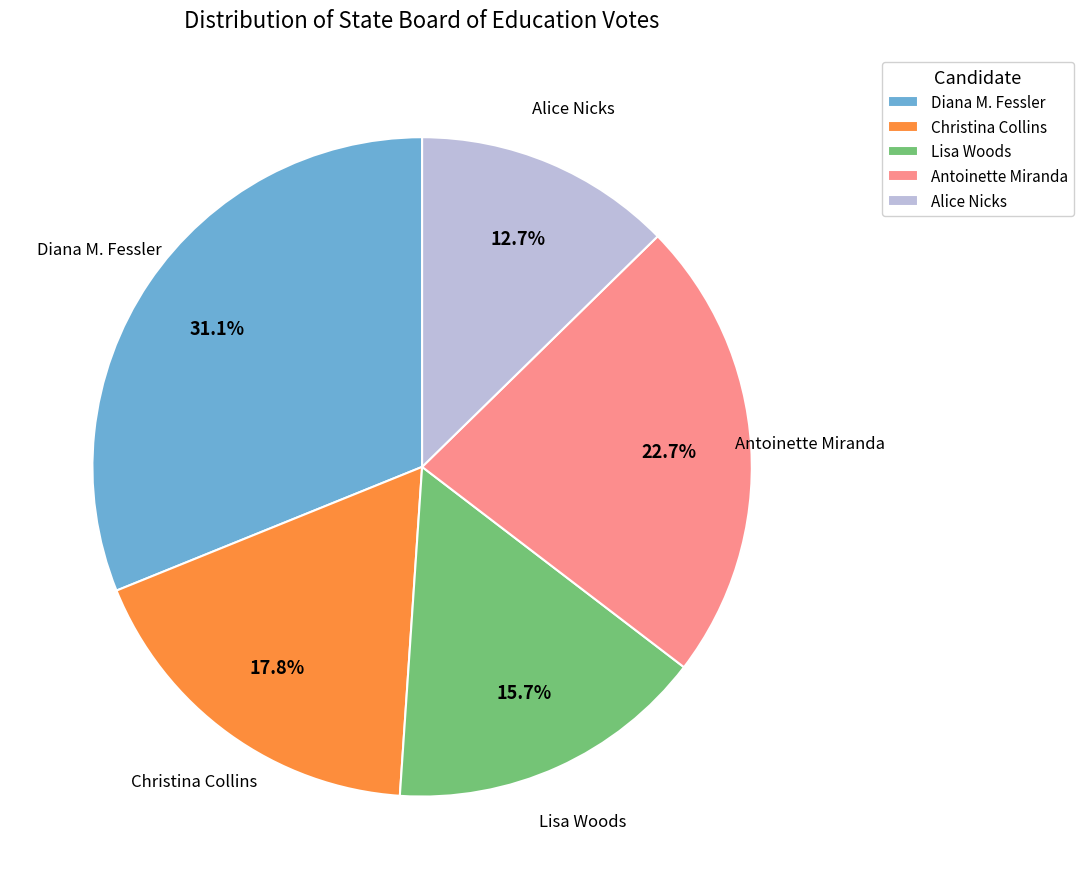

Between Lisa Woods and Antoinette Miranda, which is larger?

Antoinette Miranda